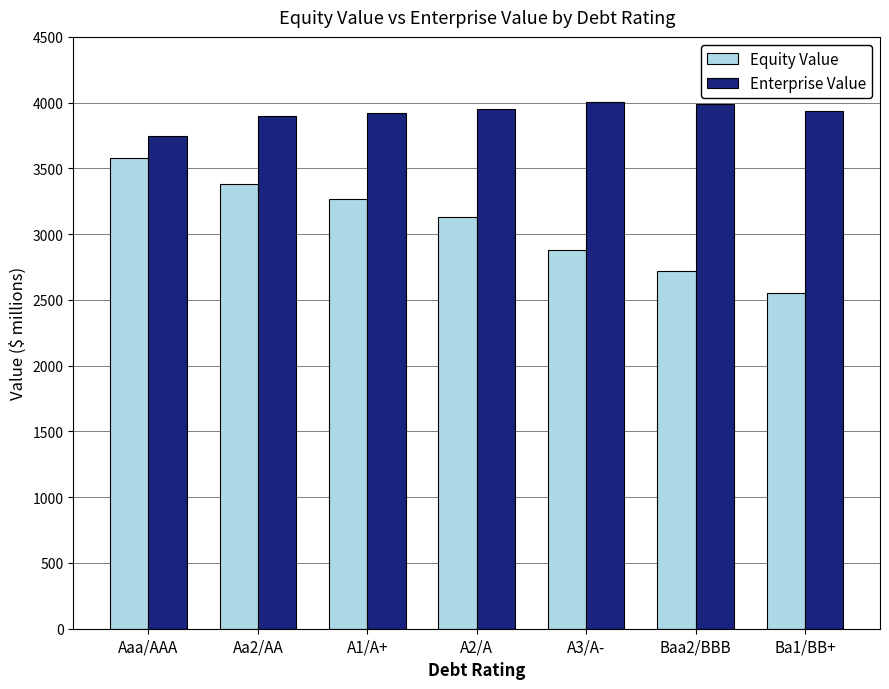

What is the value of the Equity Value bar at the 4th from the left?

3130